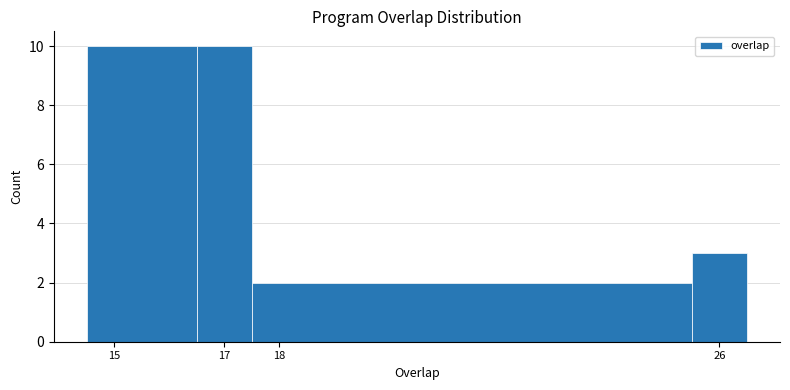

Reading left to right, list every bar in this chart as the range it spans on the x-axis followed by its height. The values are not printed on the chart, so give them approximately, as read against the axis.

14.5 to 16.5: 10
16.5 to 17.5: 10
17.5 to 25.5: 2
25.5 to 26.5: 3